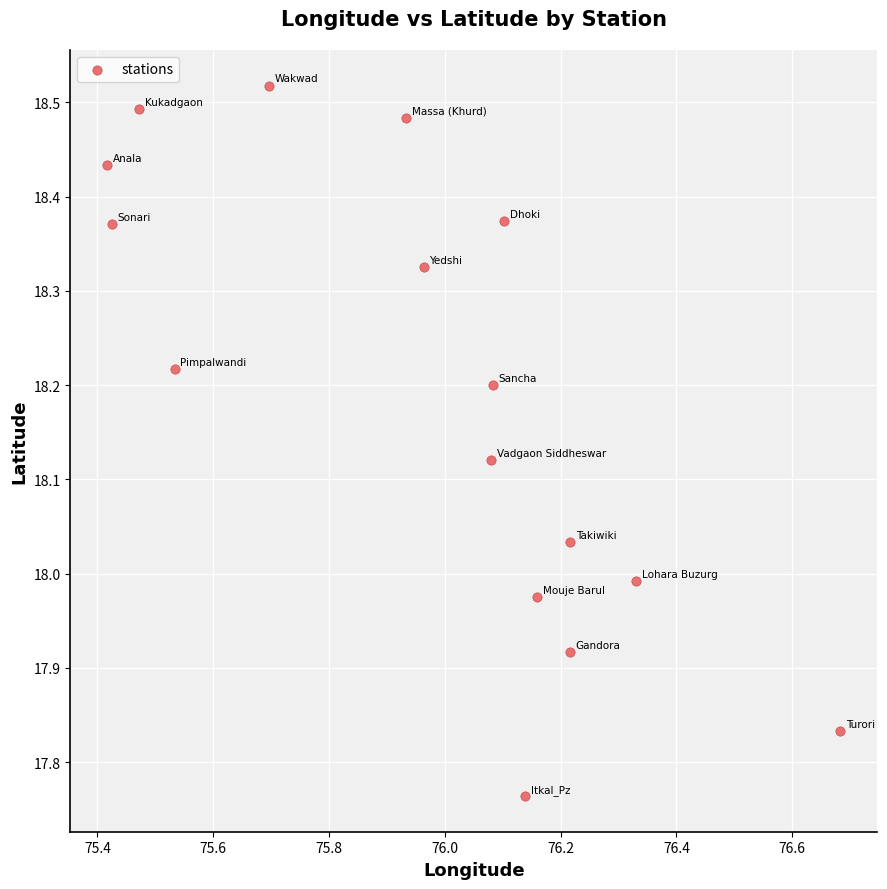

What is the range of Y values (max minus min)?

0.8